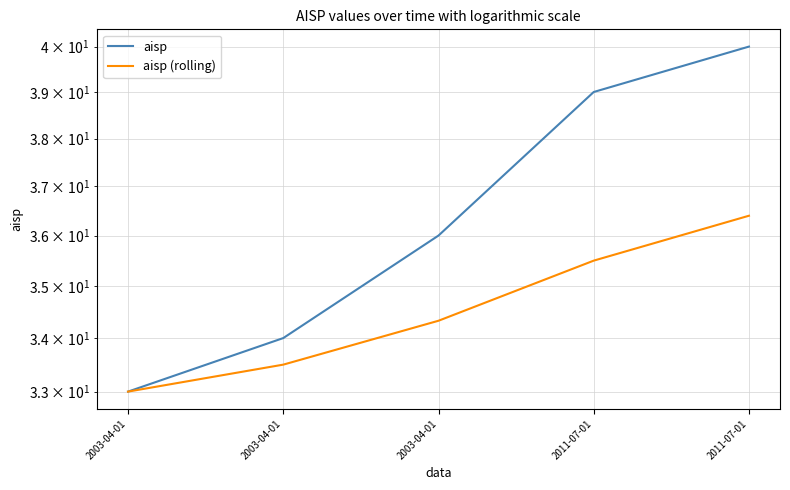

How many lines are shown in the chart?

2